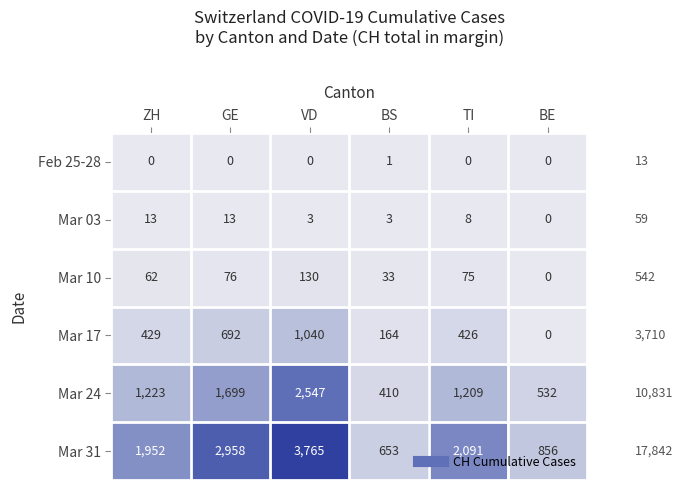

What is the difference between the second highest and minimum values in the Mar 03 series?

13